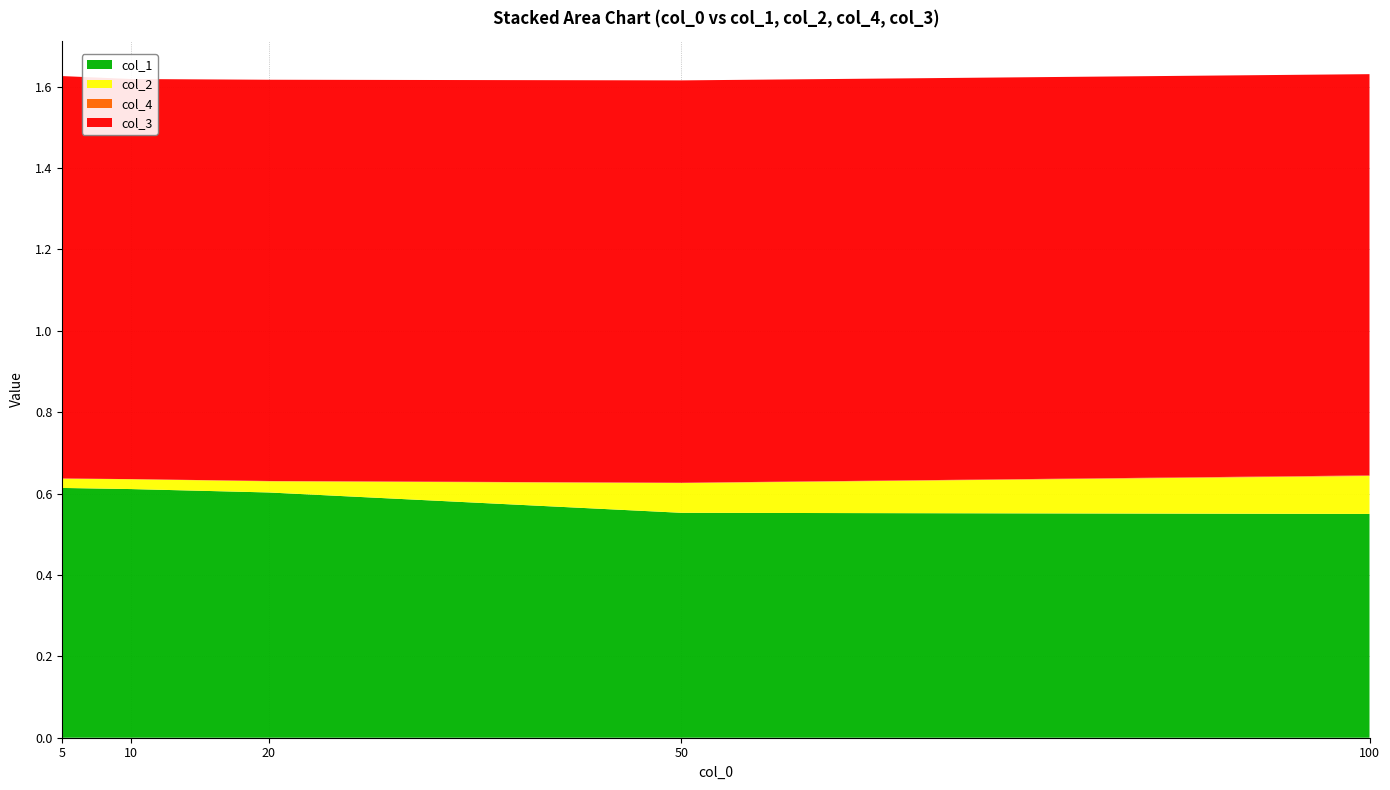

Reading left to right, transcribe all the data shown in this chart.

col_1: 0.6	0.6	0.6	0.6	0.6
col_2: 0.0	0.0	0.0	0.1	0.1
col_4: 0.0	0.0	0.0	0.0	0.0
col_3: 1.0	1.0	1.0	1.0	1.0